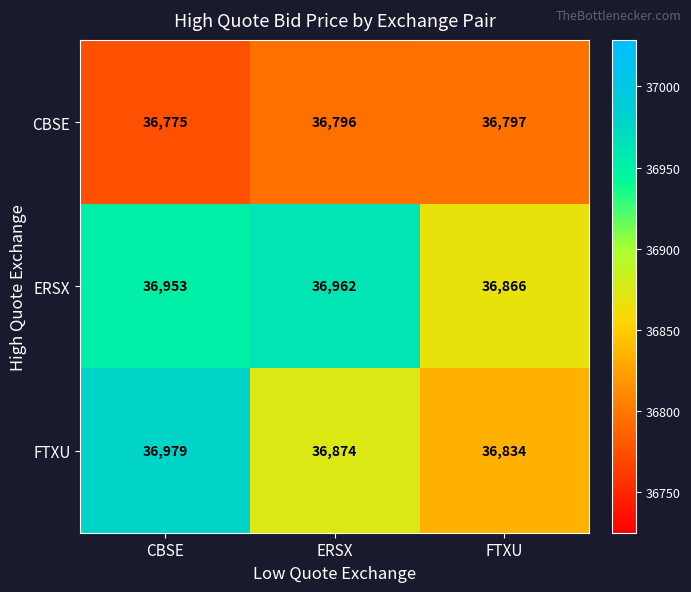

List the series in order of their peak value, lowest first.

CBSE, ERSX, FTXU